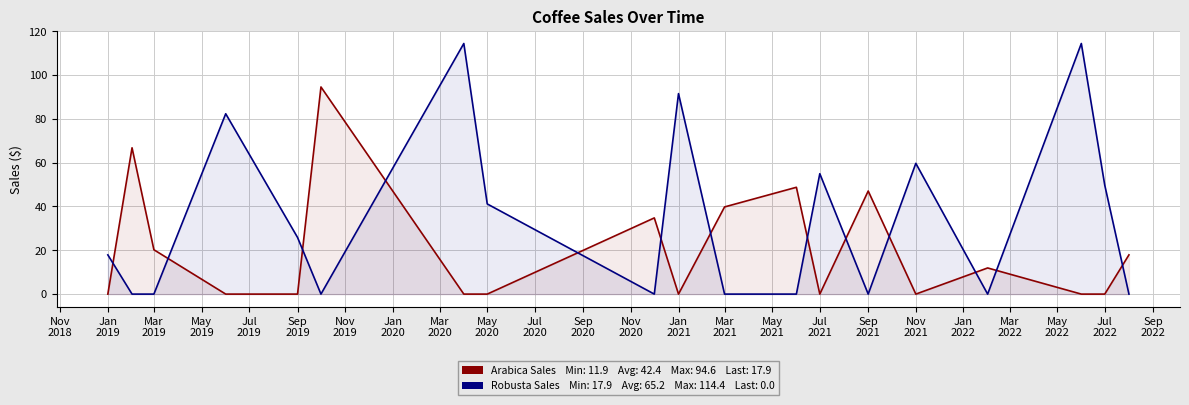

Reading right to left, what are all the values shown in this chart?

Arabica Sales: 17.9	0.0	0.0	11.9	0.0	47.1	0.0	48.8	39.8	0.0	34.8	0.0	0.0	94.6	0.0	0.0	20.2	66.8	0.0
Robusta Sales: 0.0	49.8	114.4	0.0	59.7	0.0	55.0	0.0	0.0	91.5	0.0	41.2	114.4	0.0	25.9	82.3	0.0	0.0	17.9